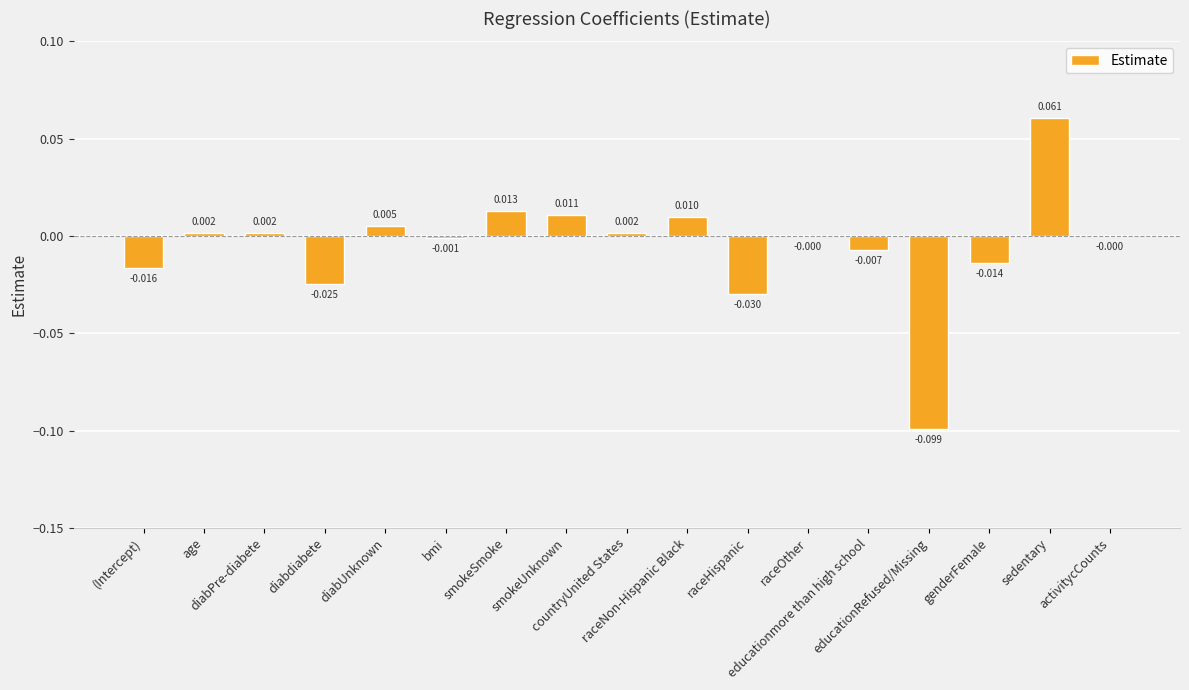

Are the bars horizontal?

No